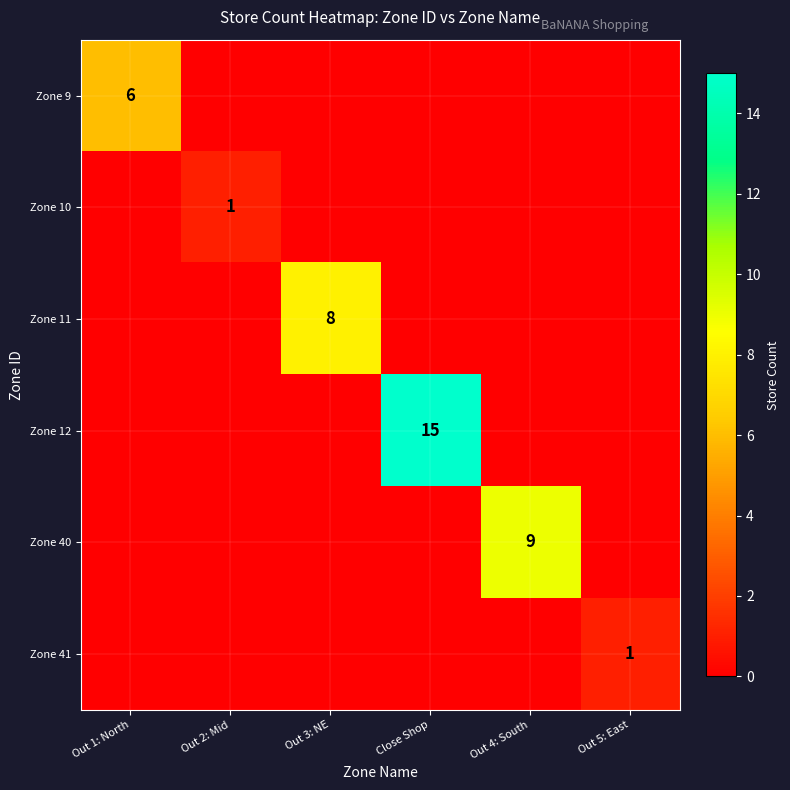

True or false: Zone 10 has a value of 1 at Out 2: Mid.

True